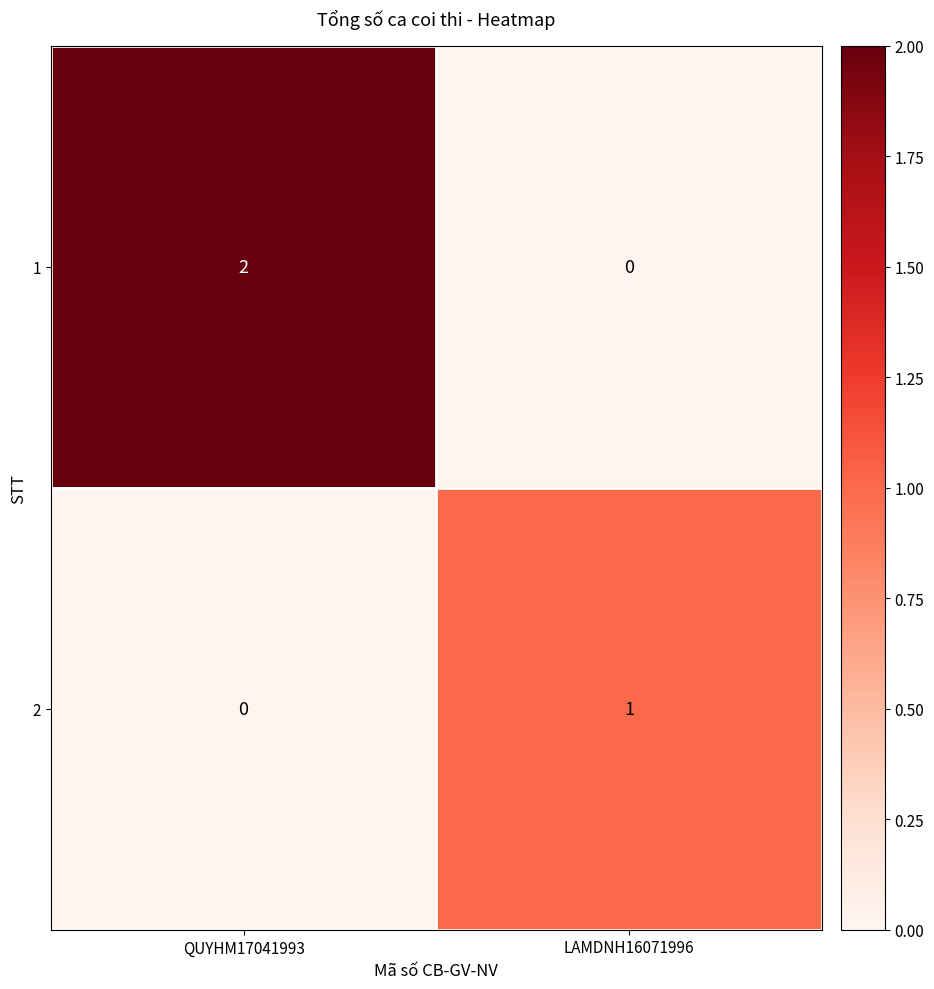

The 1 series shows 0 at LAMDNH16071996. True or false?

True